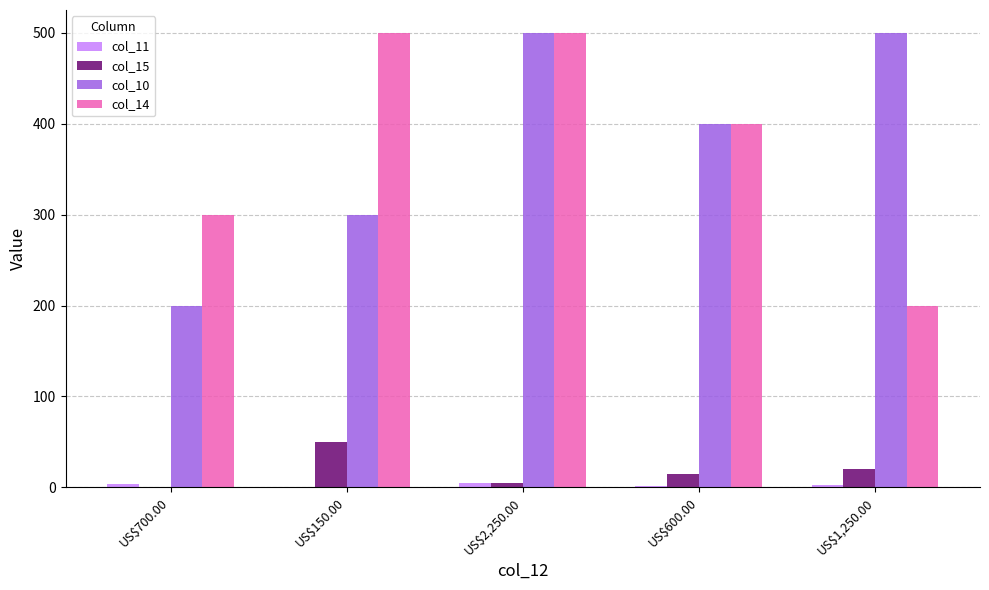

What is the sum of all col_15 values?

90.5